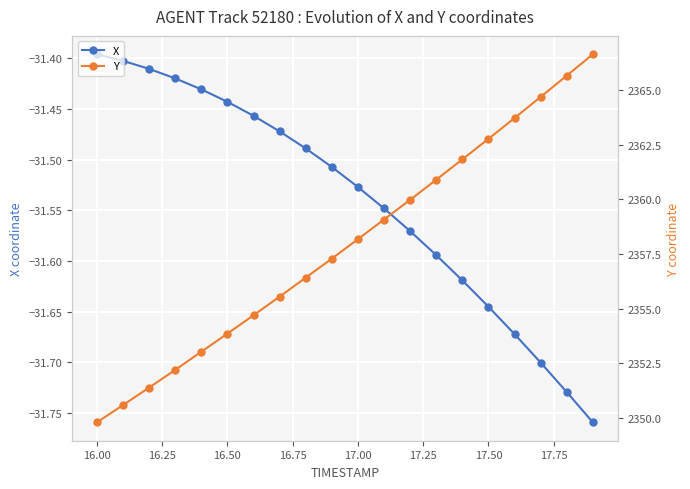

True or false: X has more than 1 interior local peaks.

False